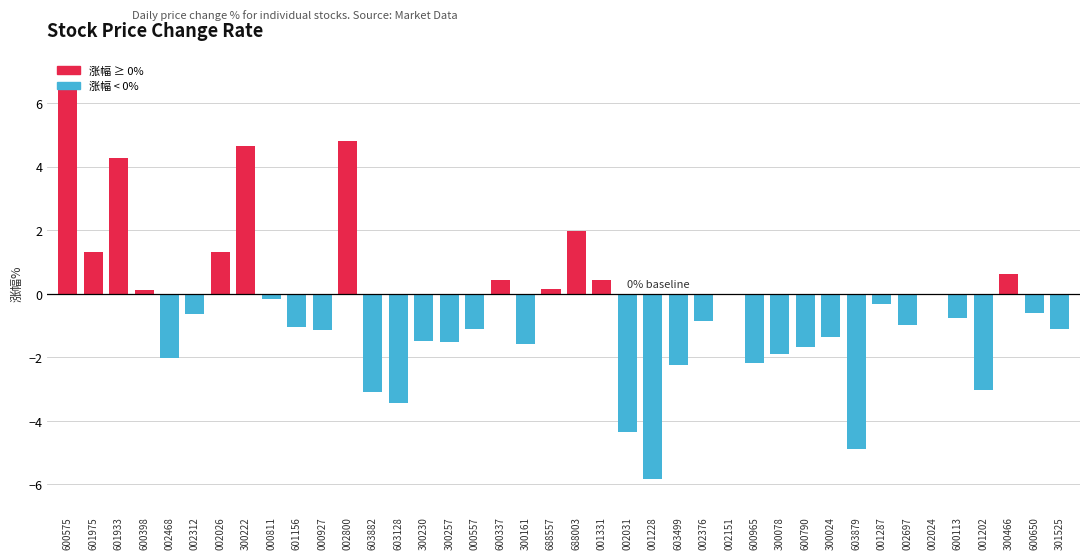

Which category has the highest value across all series?

600575